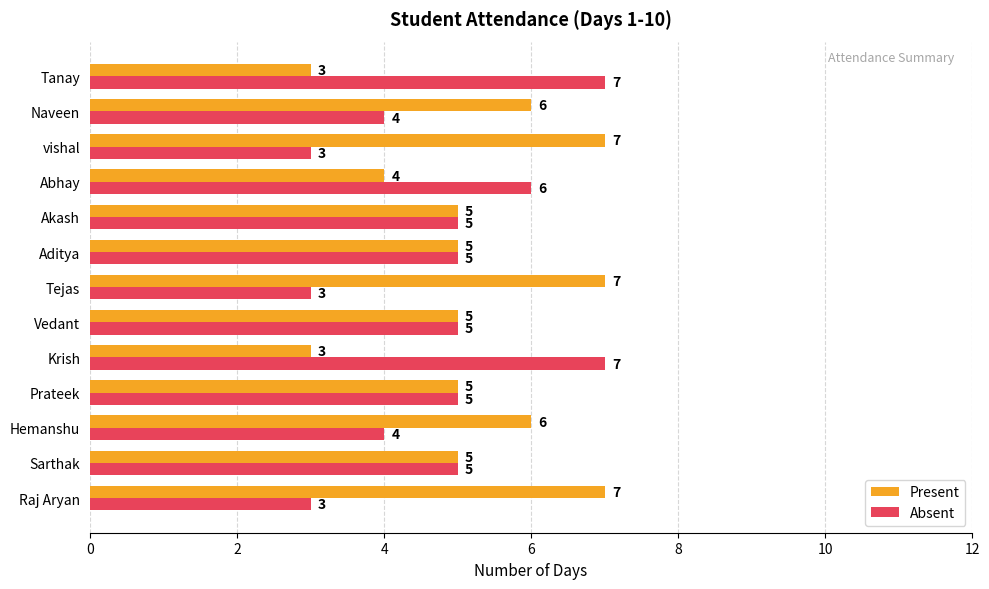

What is the difference between the highest and lowest values at vishal?

4